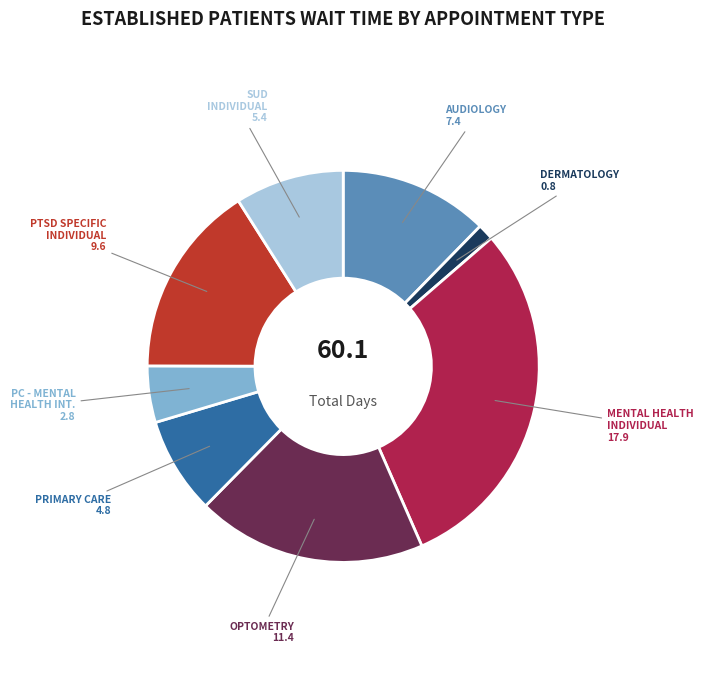

Does any single category account for the majority?

No